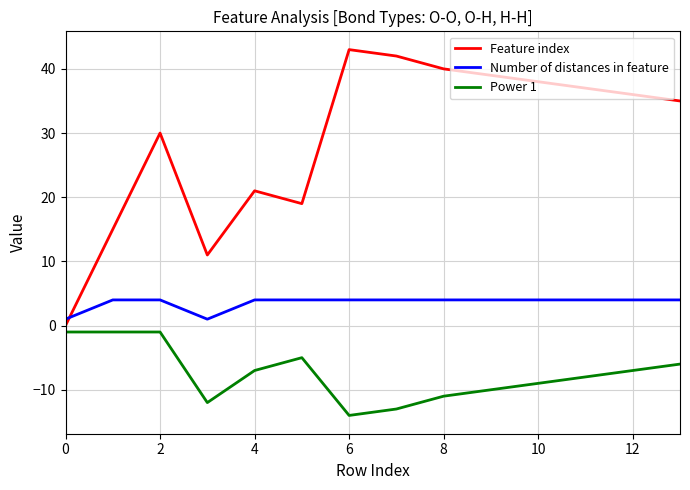

List the series in order of their peak value, highest first.

Feature index, Number of distances in feature, Power 1